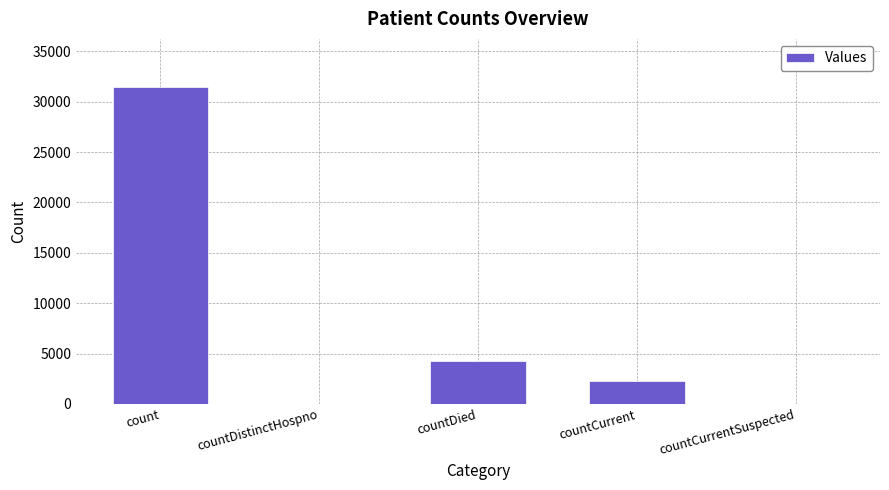

Where is the data nearest to the value 15753?

countDied